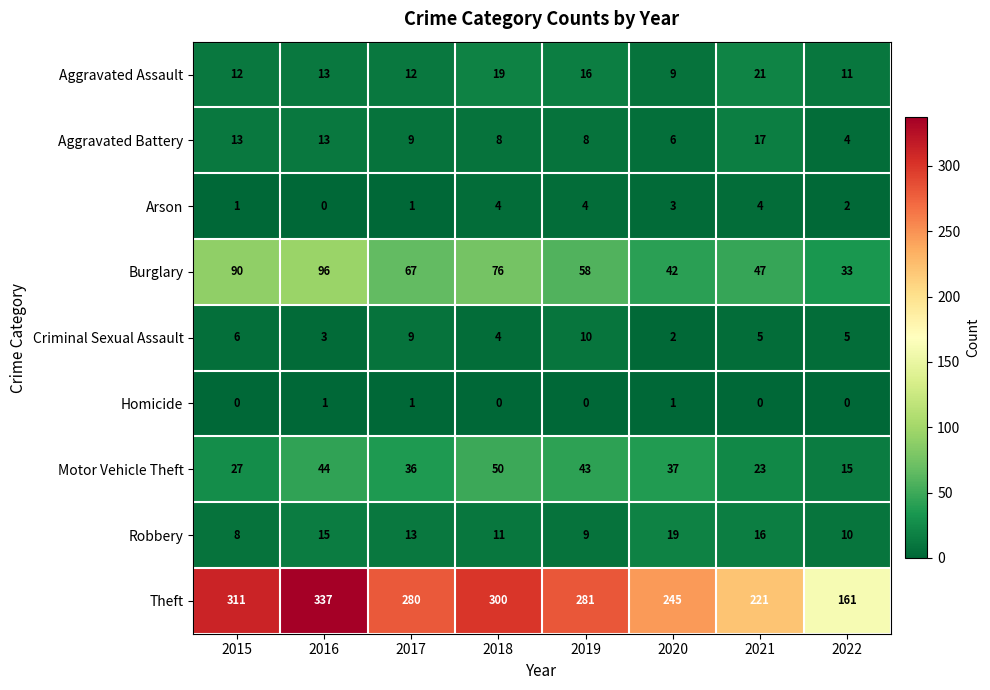

Which series changed the most between 2017 and 2019?

Burglary